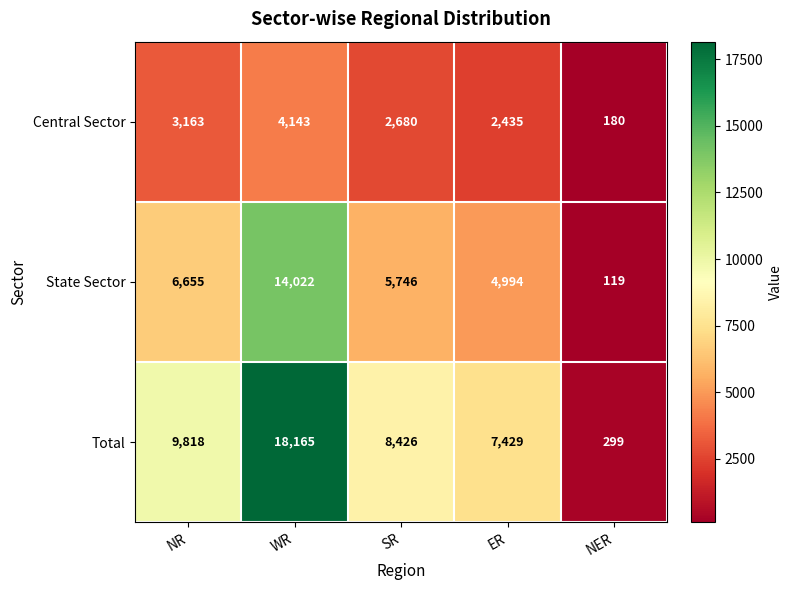

Is the value of Central Sector at NER greater than the value of State Sector at ER?

No